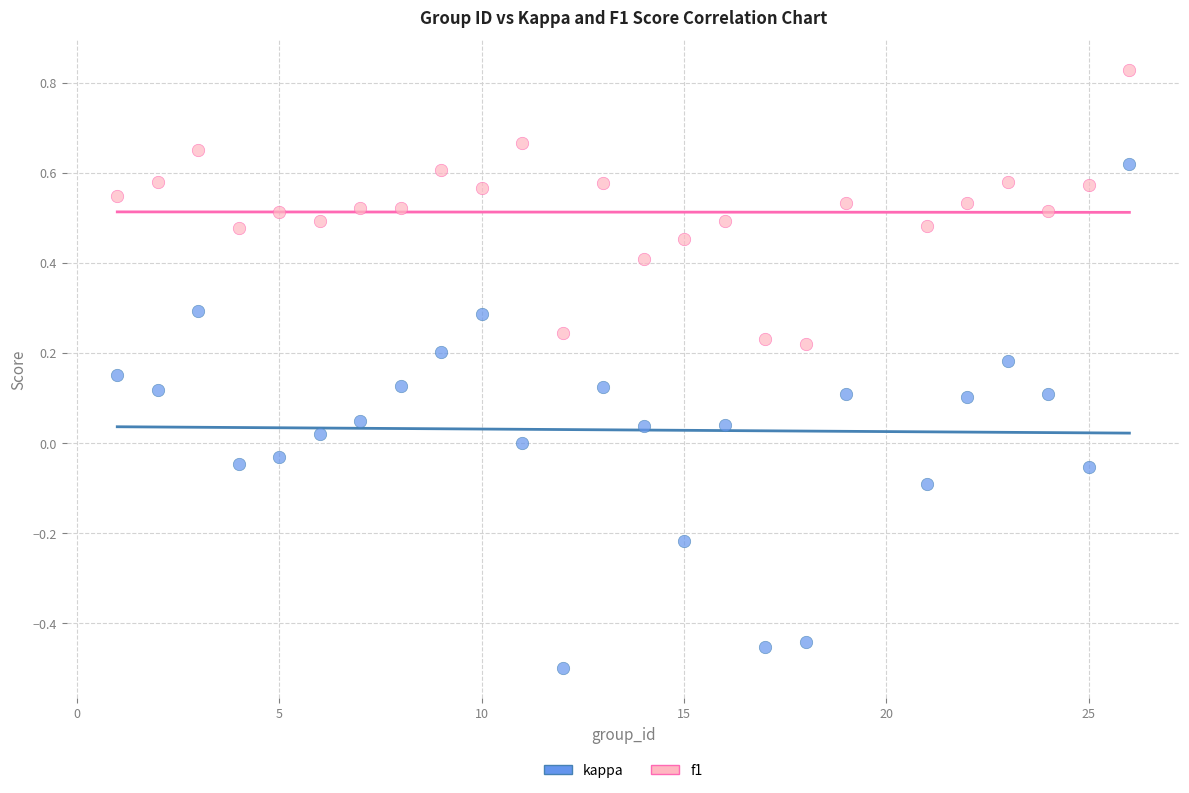

Across all data points, what is the range of X values (max minus min)?

25.0